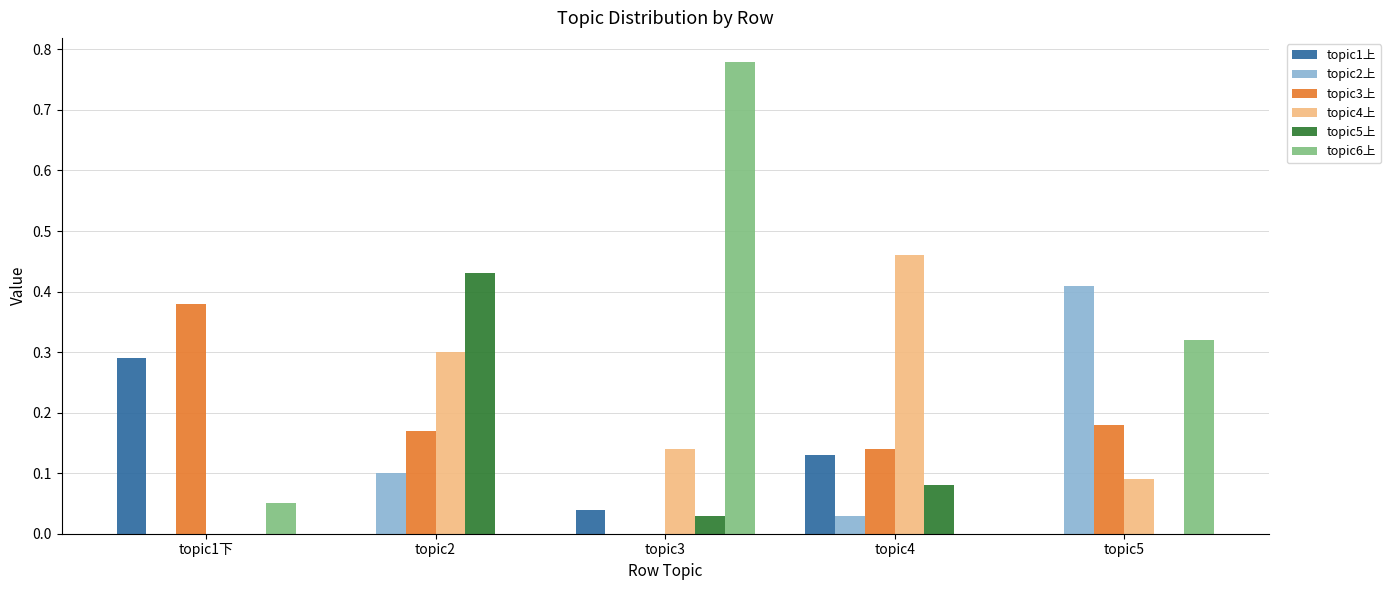

What is the sum of all topic6上 values?

1.2